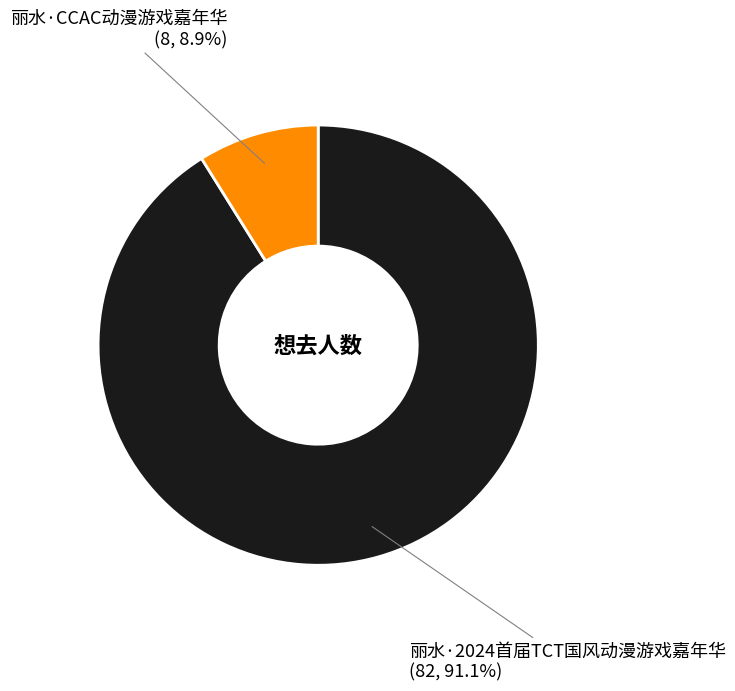

To the nearest percent, what is the combined percentage of 丽水·2024首届TCT国风动漫游戏嘉年华 and 丽水·CCAC动漫游戏嘉年华?

100%